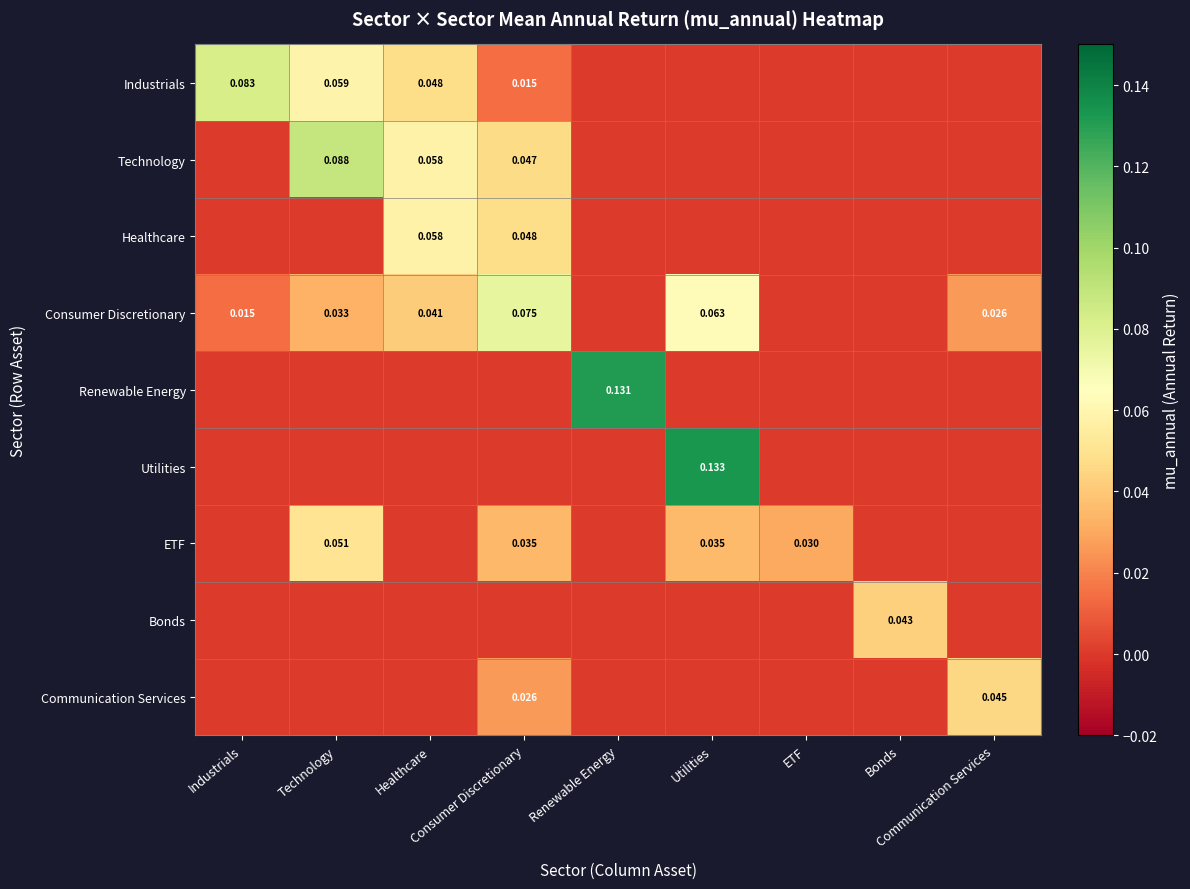

At which label is Consumer Discretionary closest to 0?

Renewable Energy